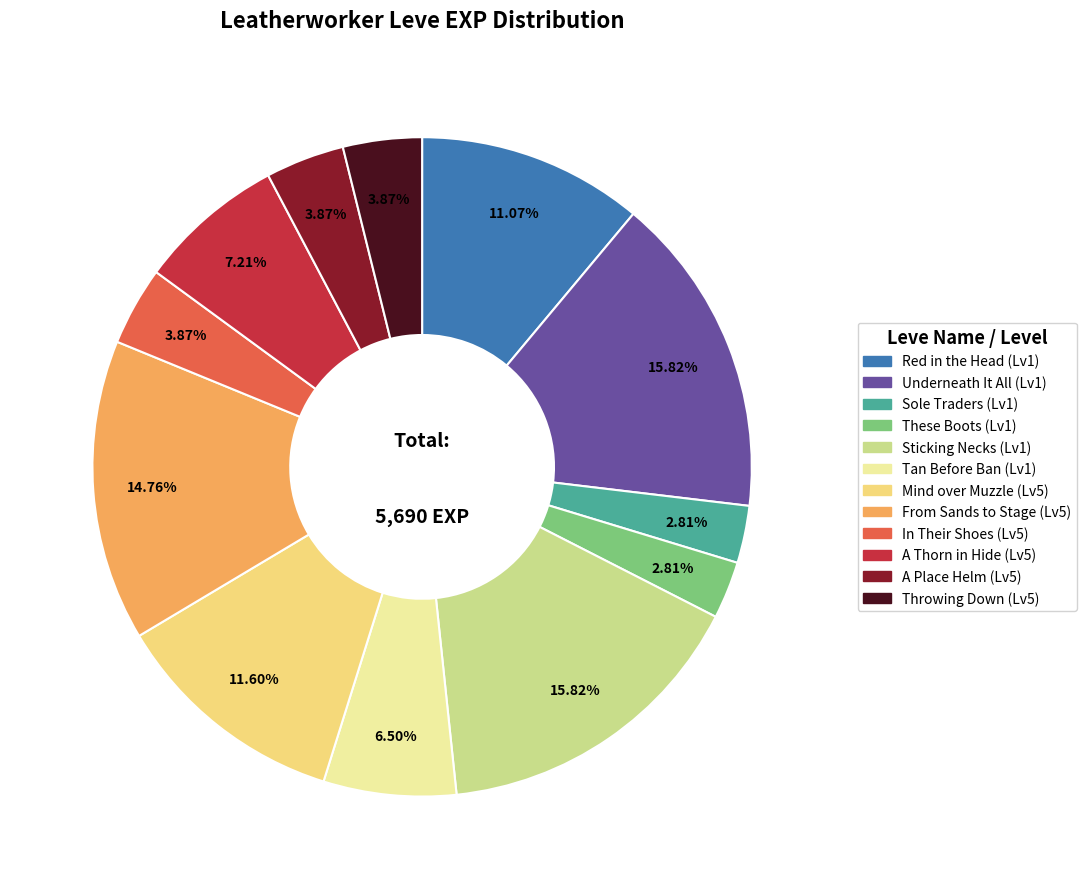

Is there any slice that represents more than half of the pie?

No